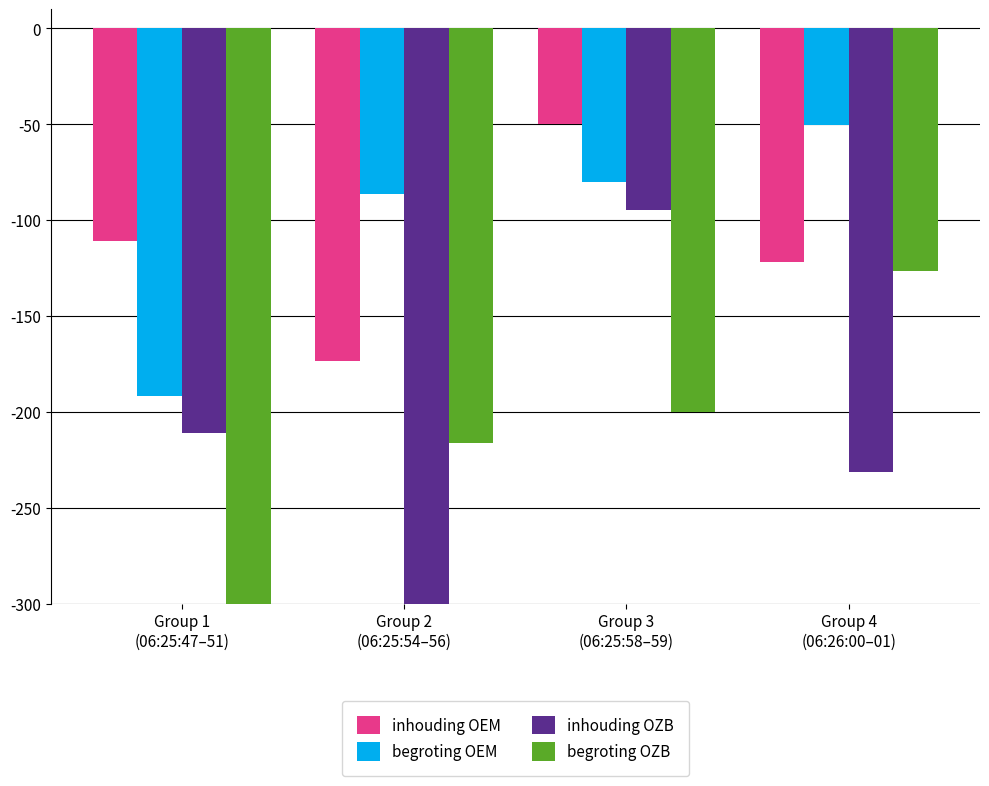

What are all the series names shown in the legend?

inhouding OEM, begroting OEM, inhouding OZB, begroting OZB